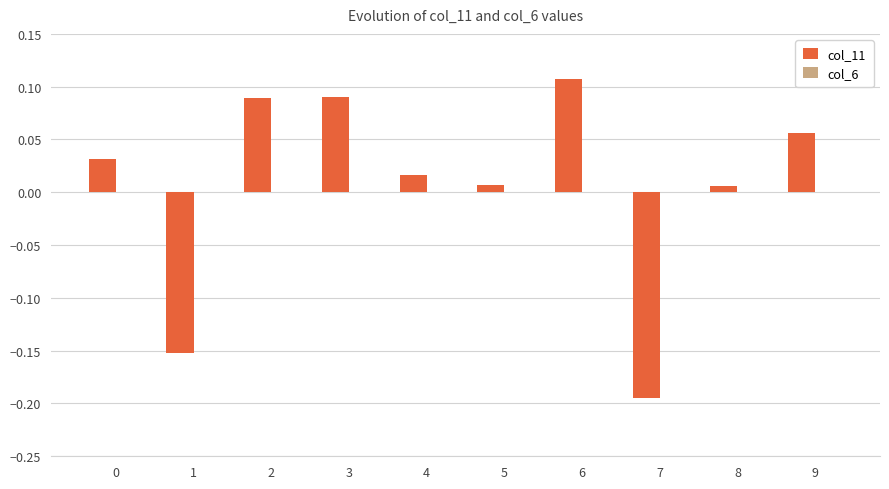

The chart shows a value of 0.0 at 3. True or false?

False